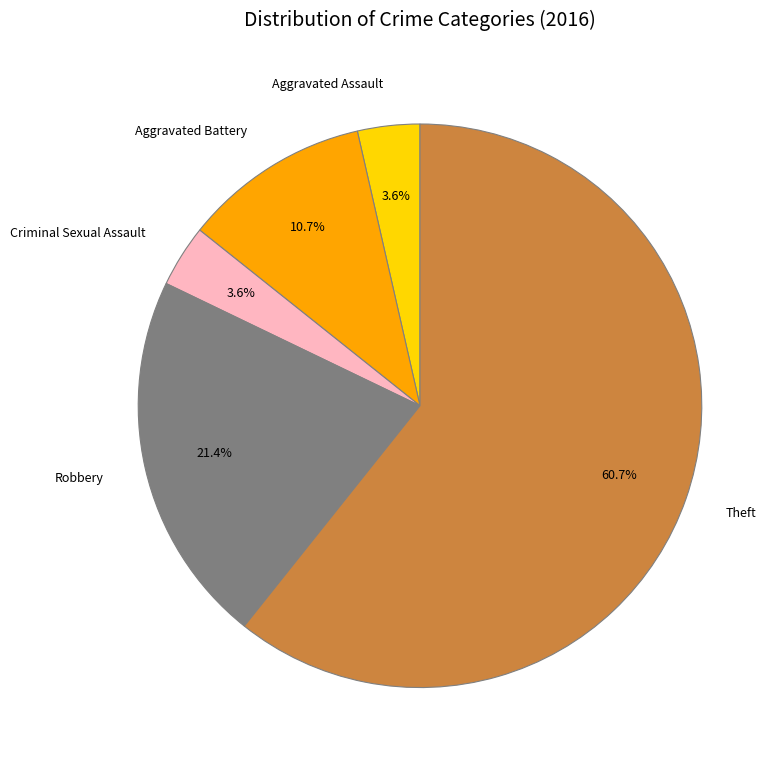

Count the number of slices in the pie.

5